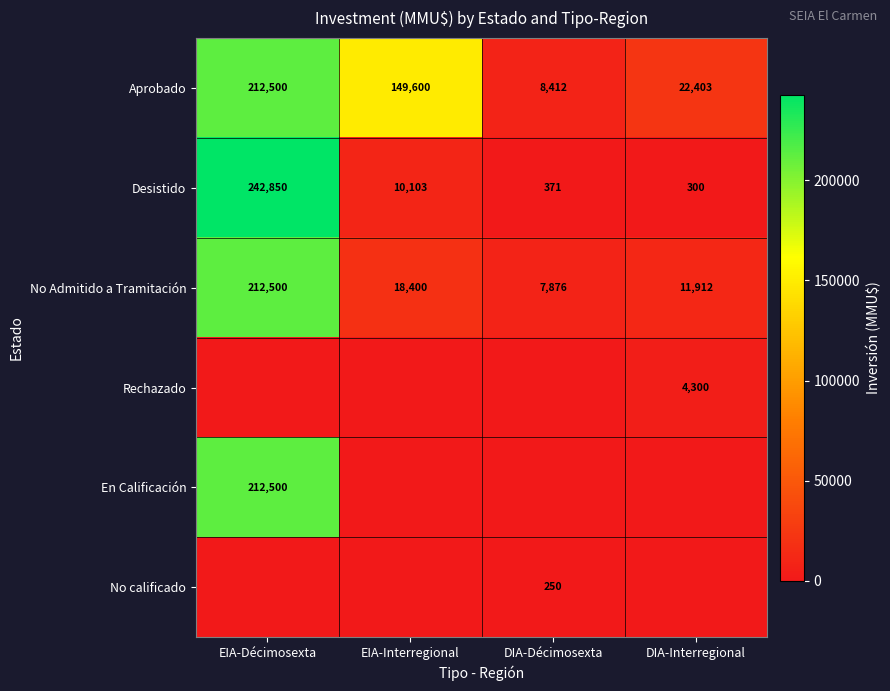

Which has a higher value, EIA-Interregional or DIA-Interregional?

EIA-Interregional